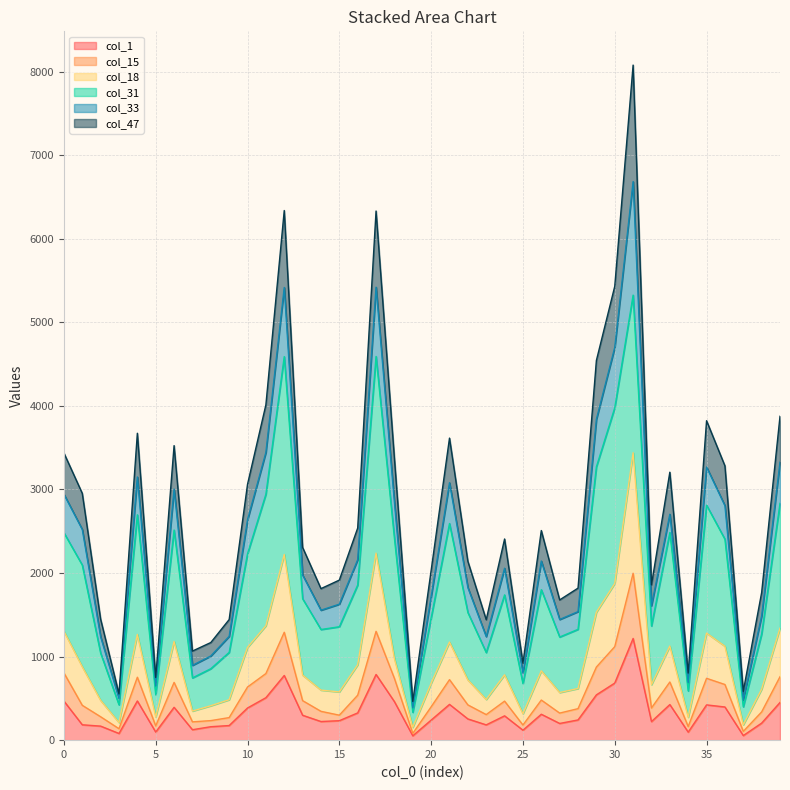

True or false: col_47 and col_15 intersect in this chart.

False